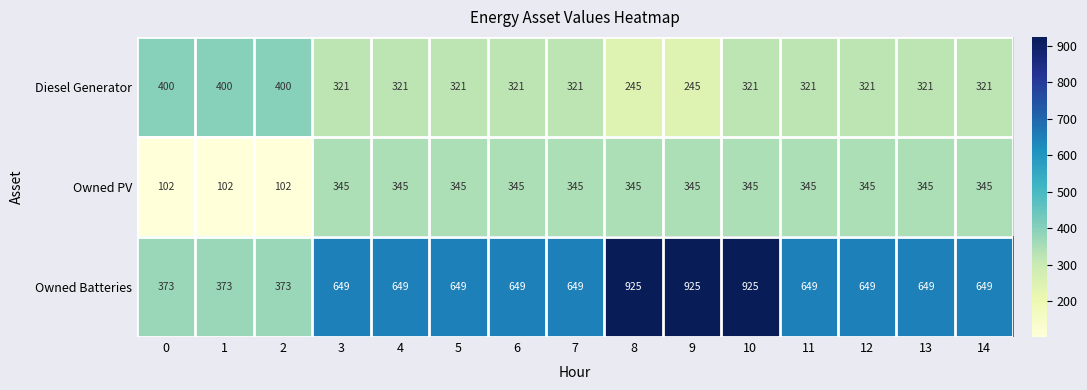

Which series changed the most between 2 and 10?

Owned Batteries